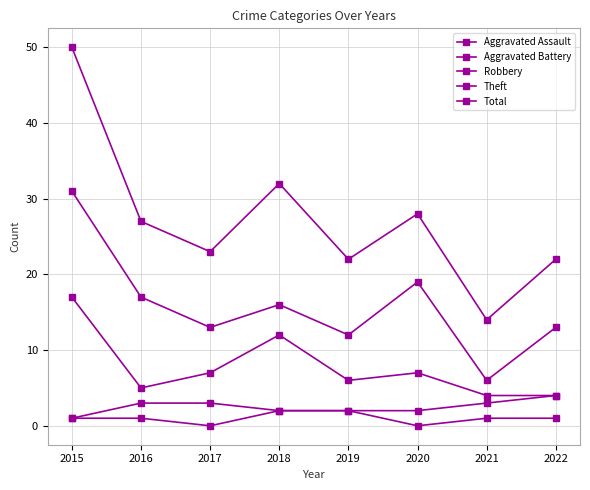

Which series changed the most between 2016 and 2018?

Robbery